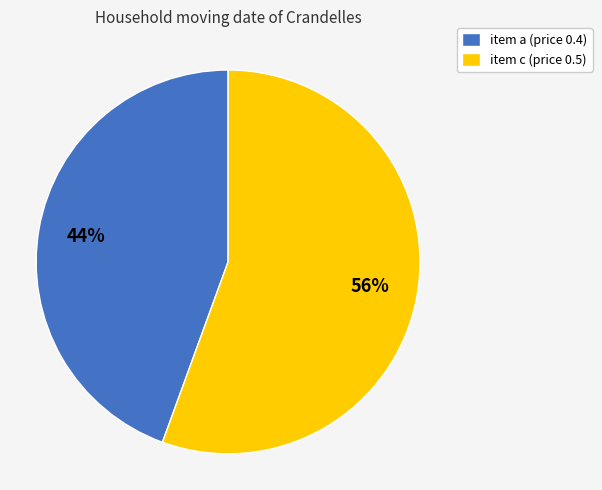

To the nearest percent, what is the average slice percentage?

50%